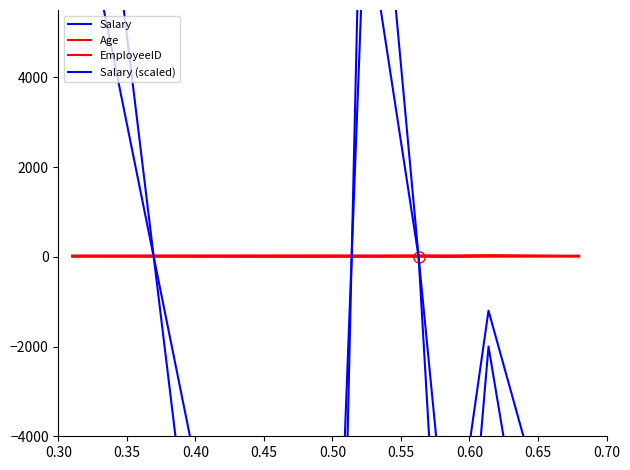

What is the sum of all Salary values?

-65000